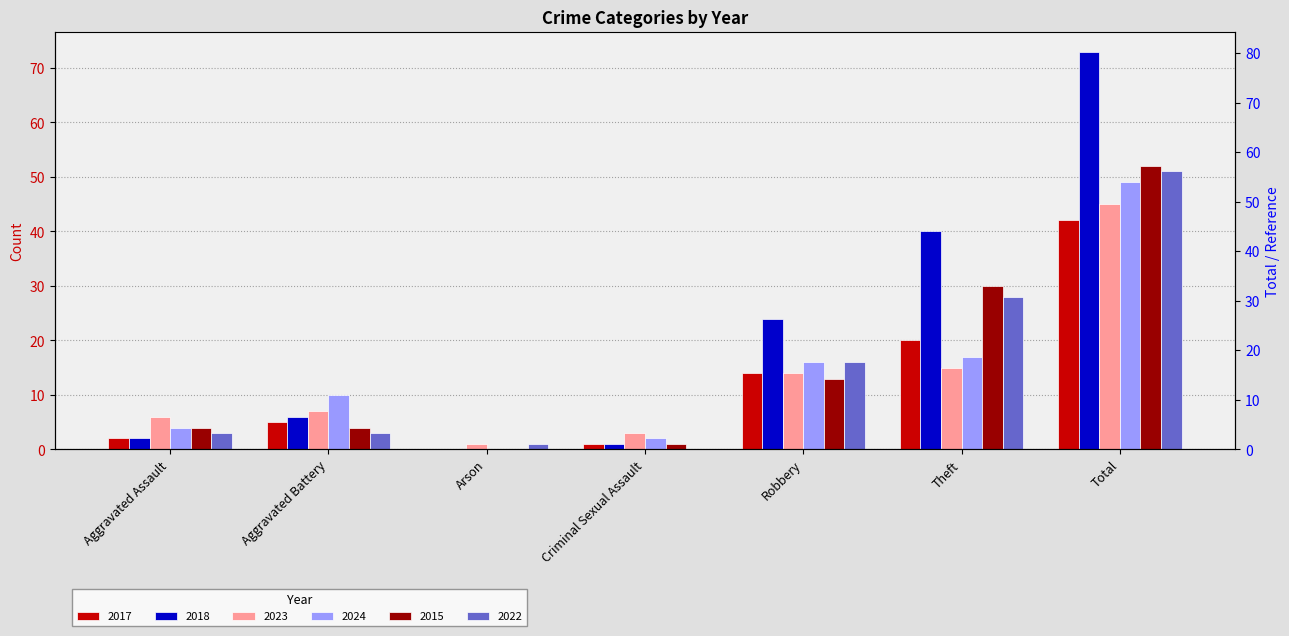

At which label does 2022 first exceed 3?

Robbery